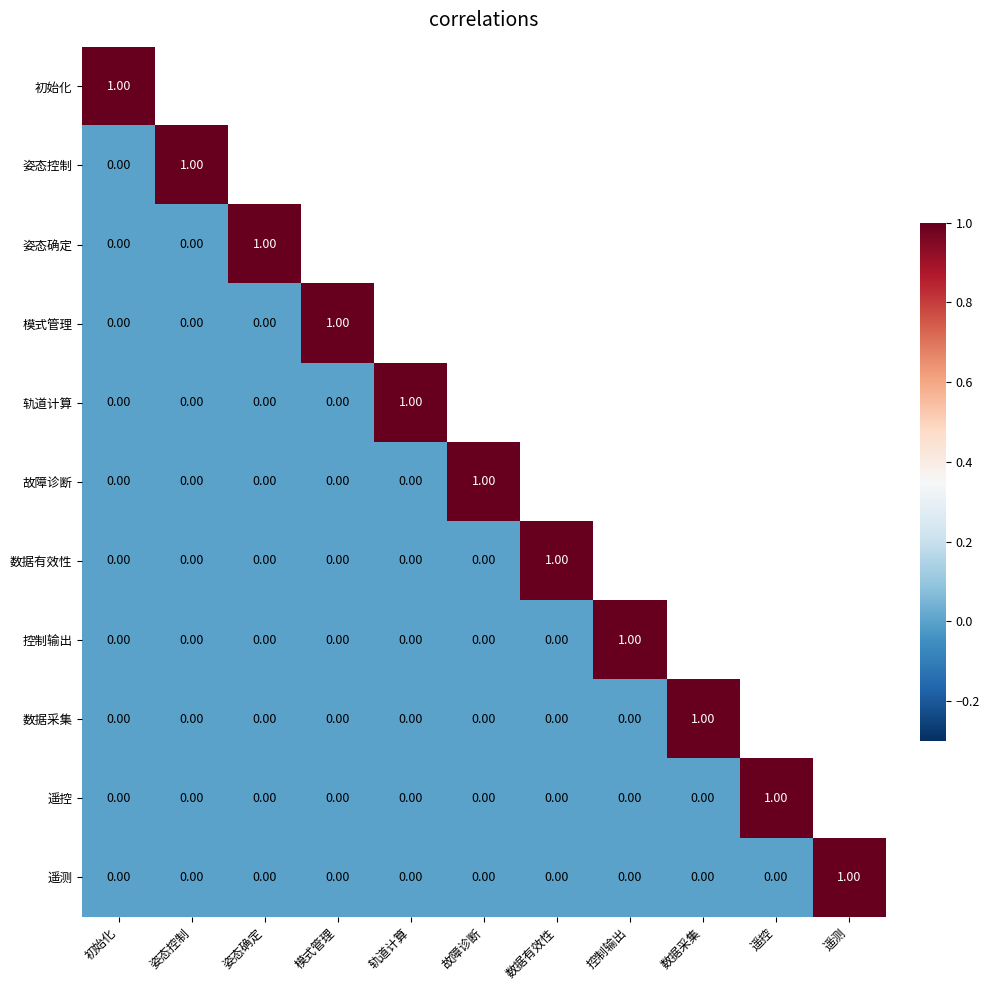

How many categories are shown in the chart?

11